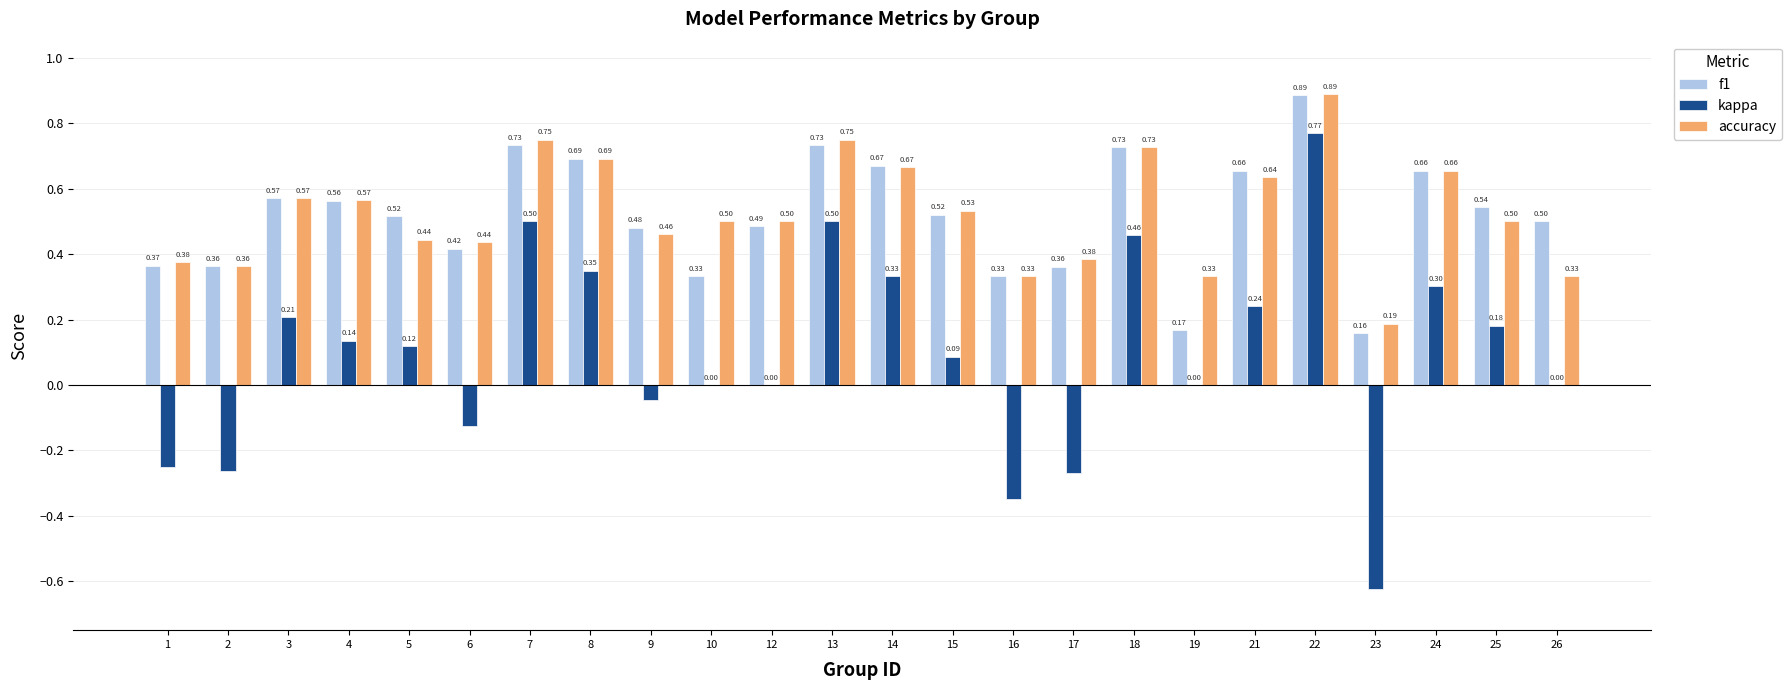

What is the total value across all series at 1?

0.5